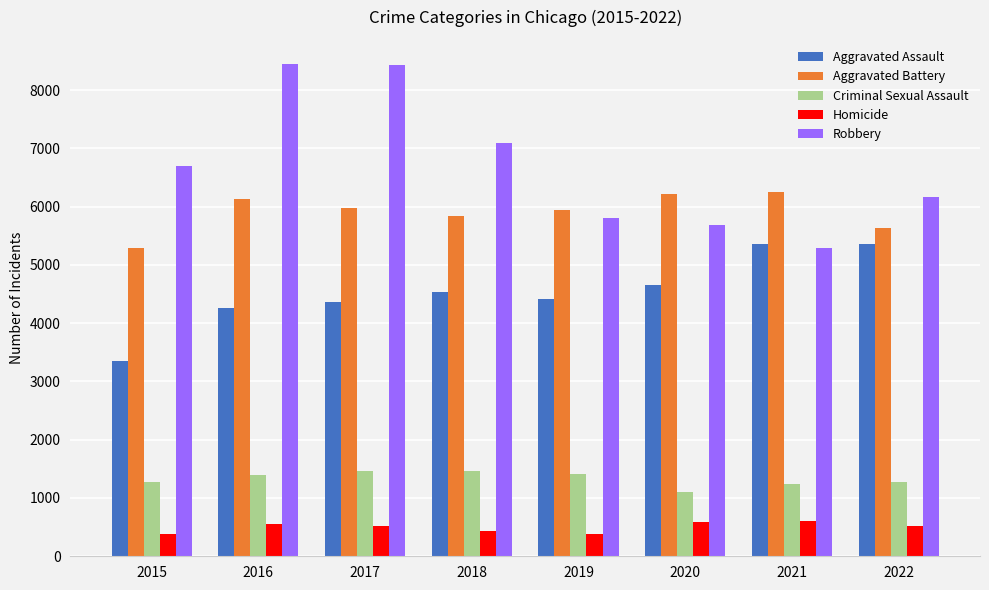

The Aggravated Assault series shows 5353 at 2022. True or false?

True